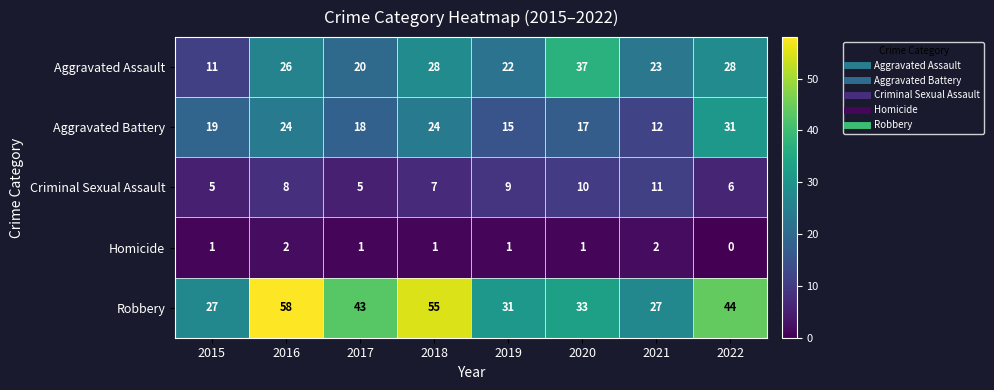

What is the lowest value of the Aggravated Assault series?

11